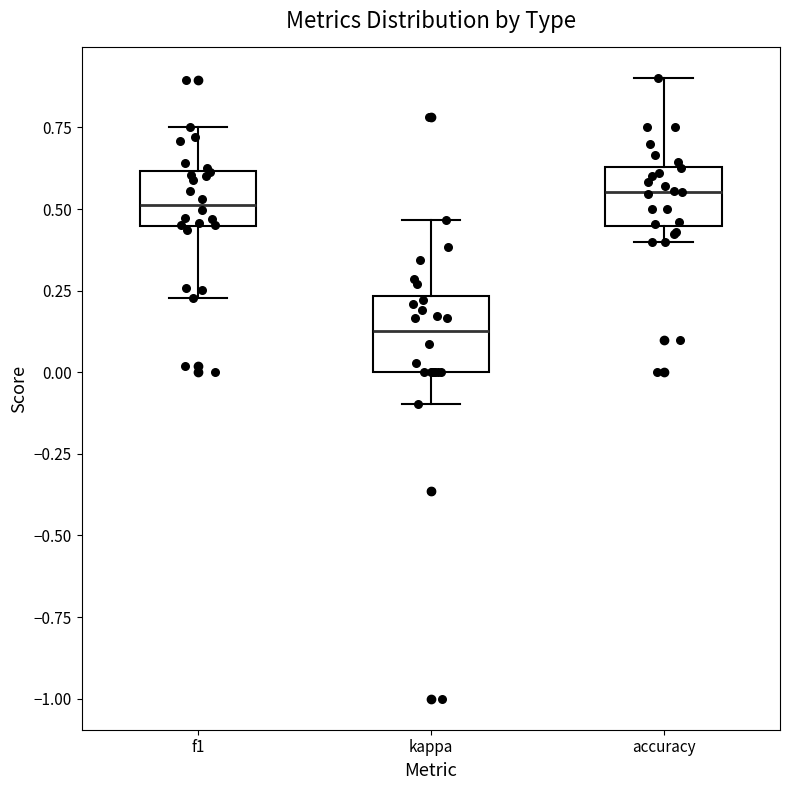

Which box is the tallest, from its lower edge to its upper edge?

kappa